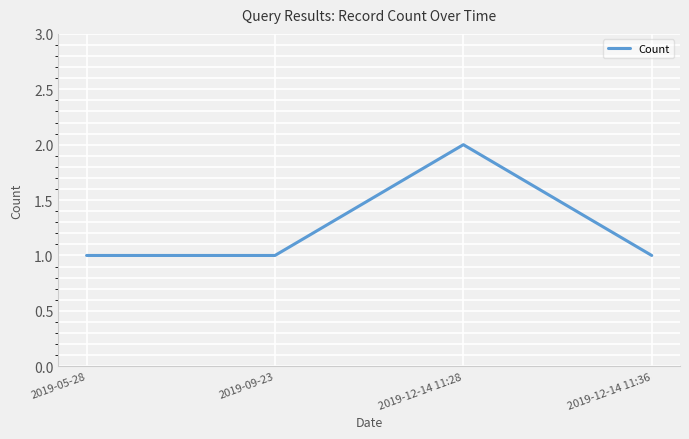

Which label corresponds to the largest value in the chart?

2019-12-14 11:28